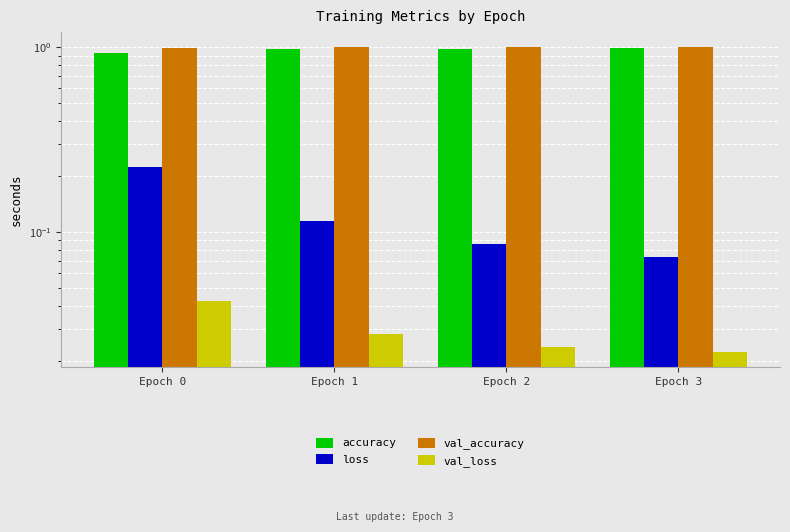

What are all the series names shown in the legend?

accuracy, loss, val_accuracy, val_loss